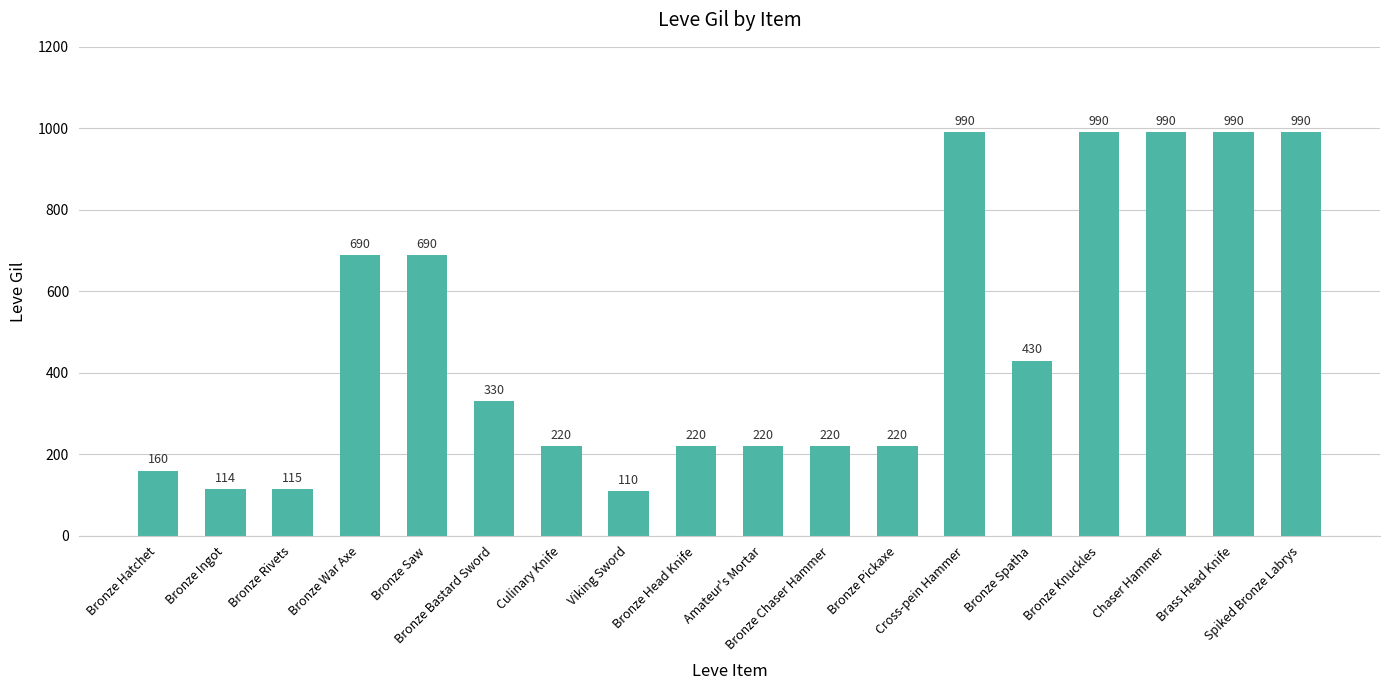

What is the minimum value shown in the chart?

110